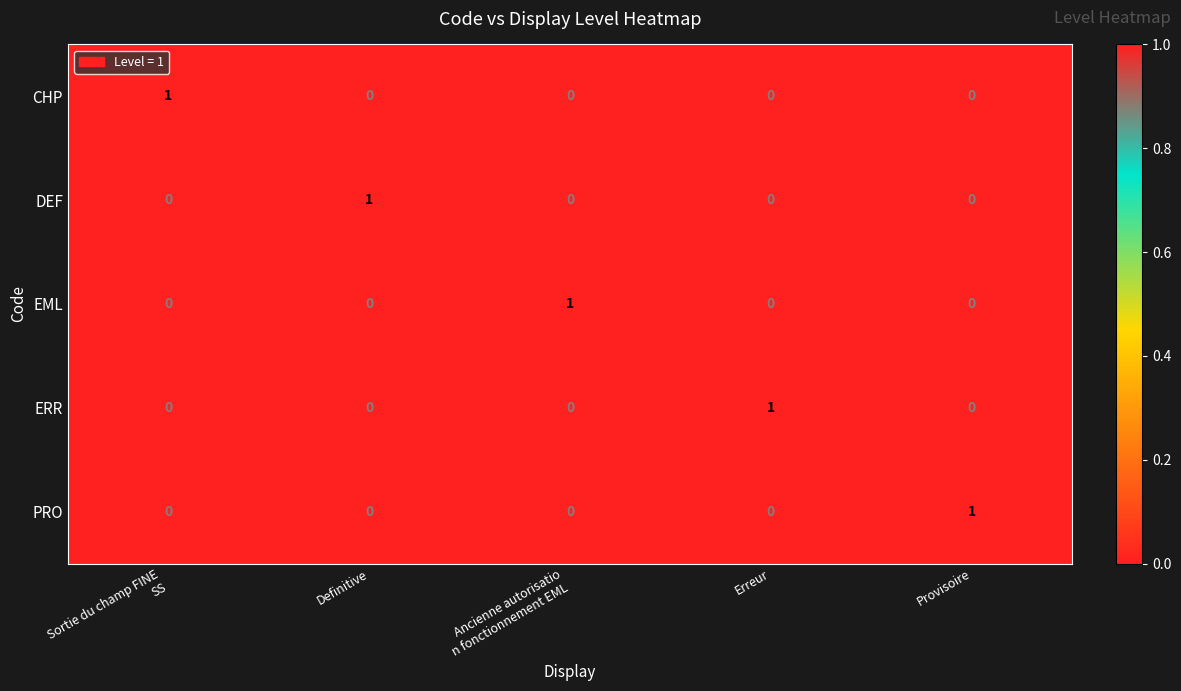

How many categories are shown in the chart?

5